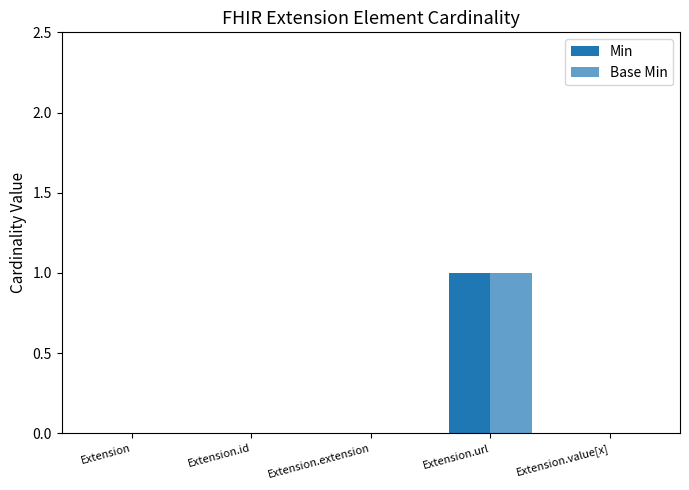

Reading left to right, list all the values displayed in this chart.

Min: 0	0	0	1	0
Base Min: 0	0	0	1	0